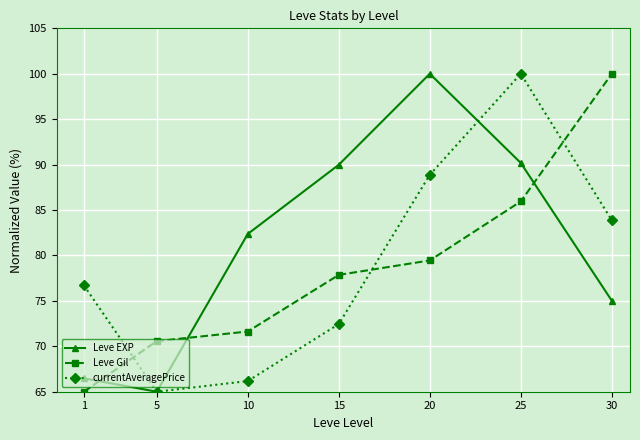

After their last crossing, which series has the higher values: Leve Gil or Leve EXP?

Leve Gil